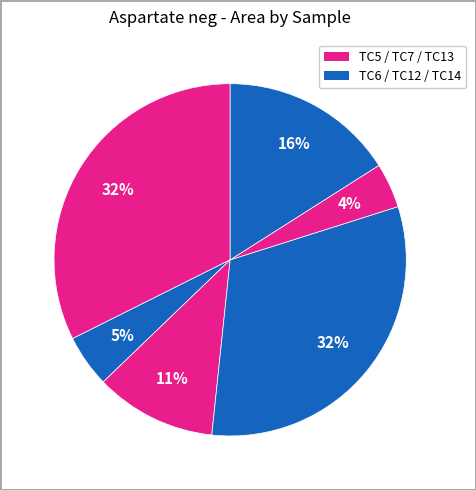

Which slice is the smallest?

TC13